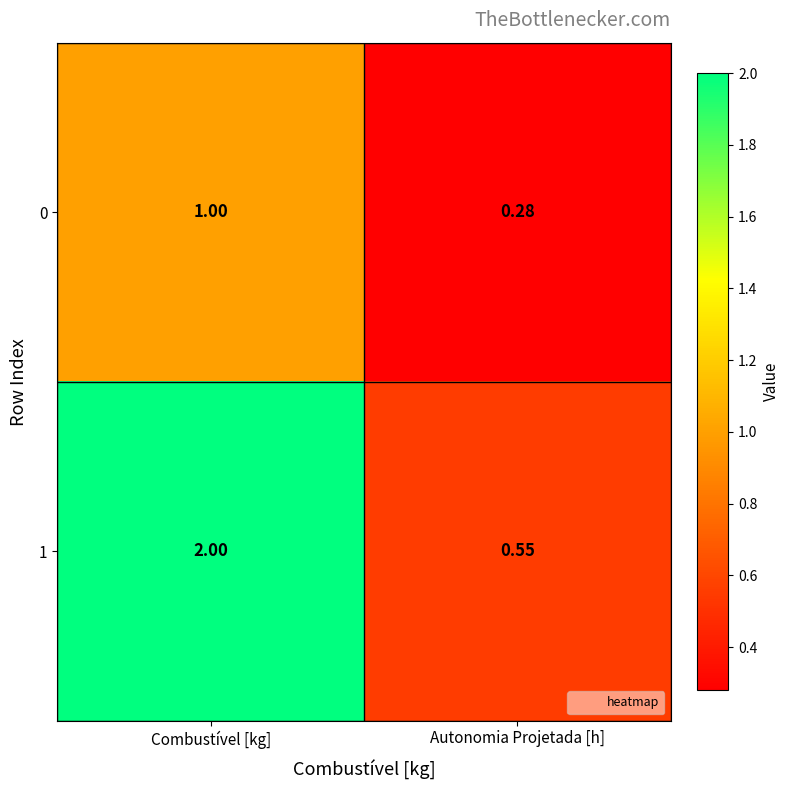

List the labels in order of 0 value, smallest first.

Autonomia Projetada [h], Combustível [kg]